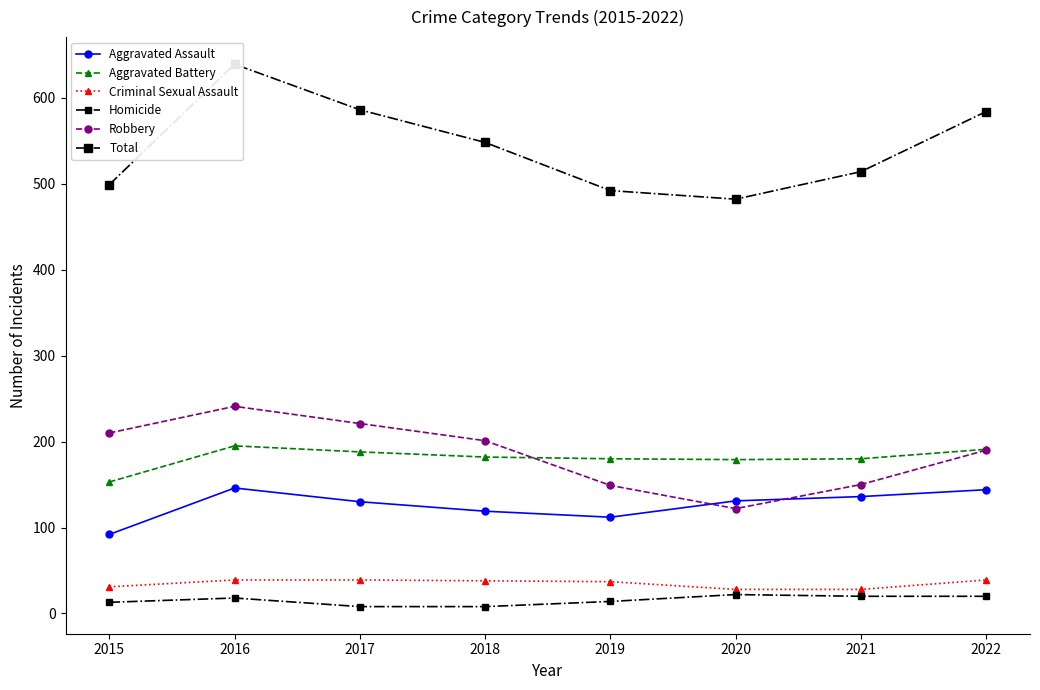

Rank the categories by Homicide value from highest to lowest.

2020, 2021, 2022, 2016, 2019, 2015, 2017, 2018